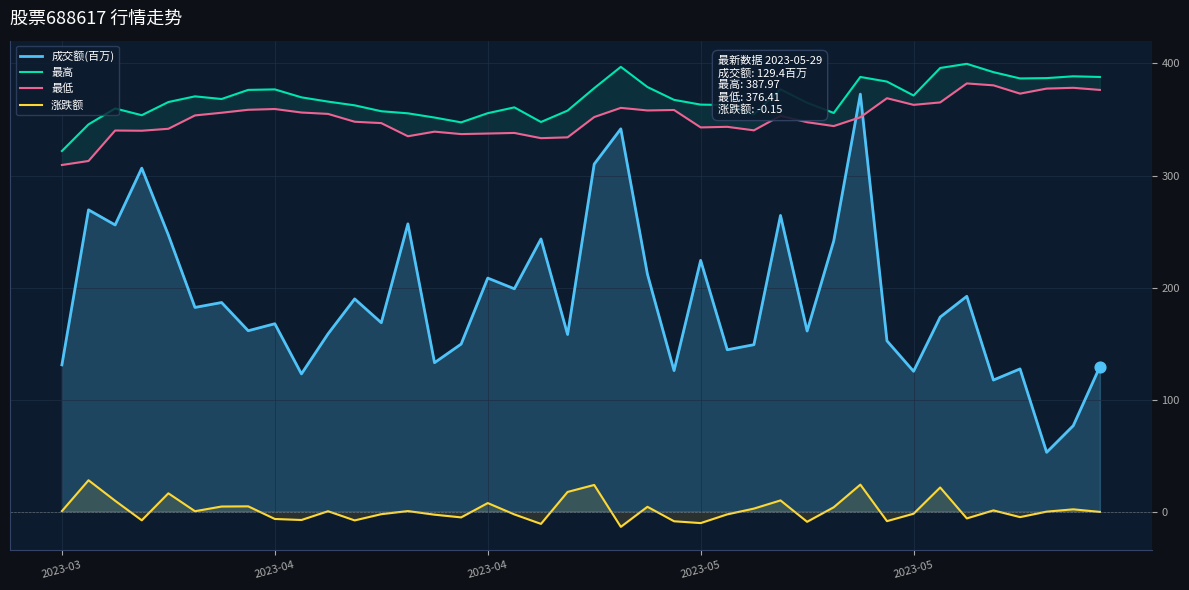

At how many categories does at least one series exceed 327?

39